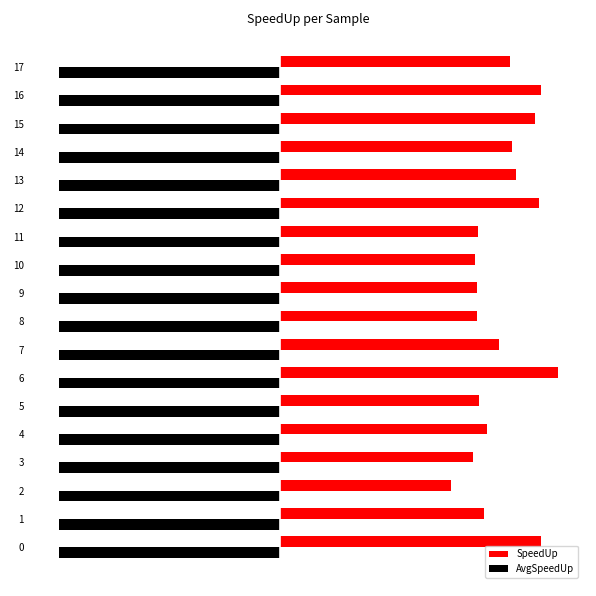

What is the maximum value shown in the chart?

11.8